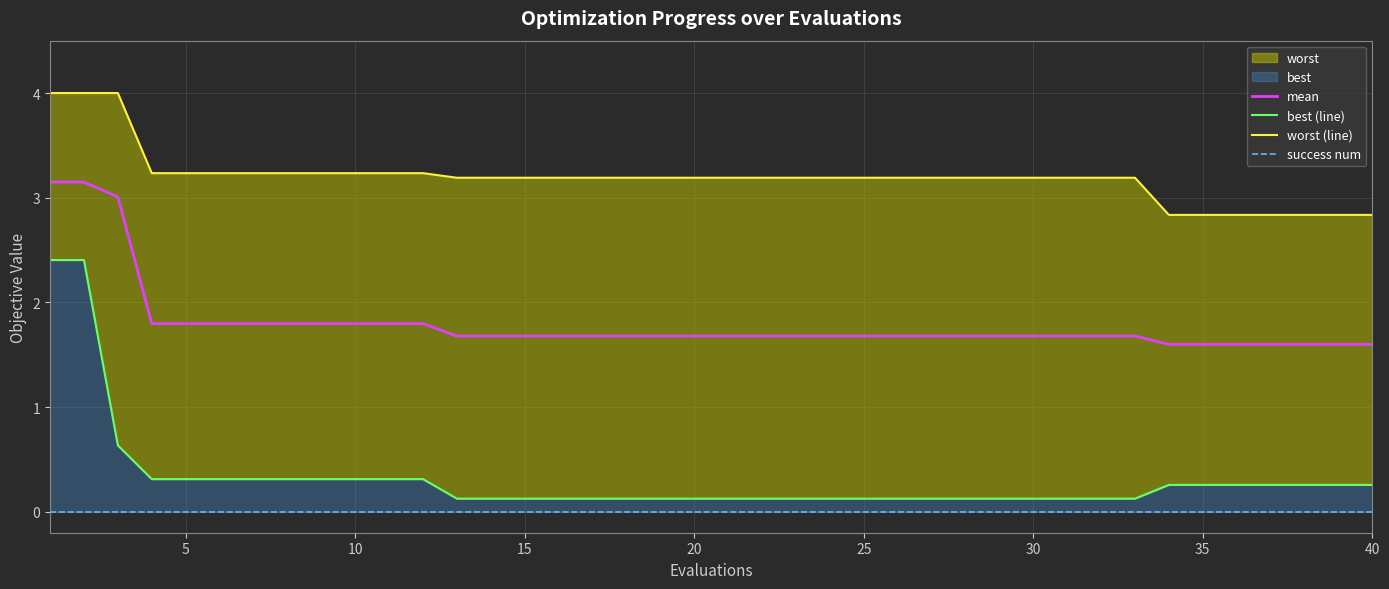

How many lines are shown in the chart?

4